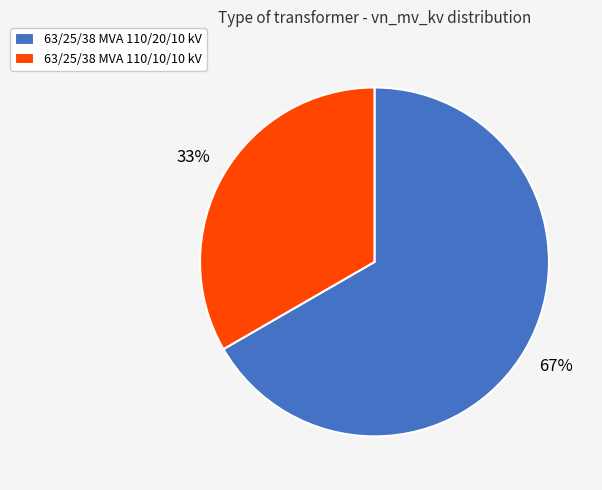

How many slices are in this pie chart?

2